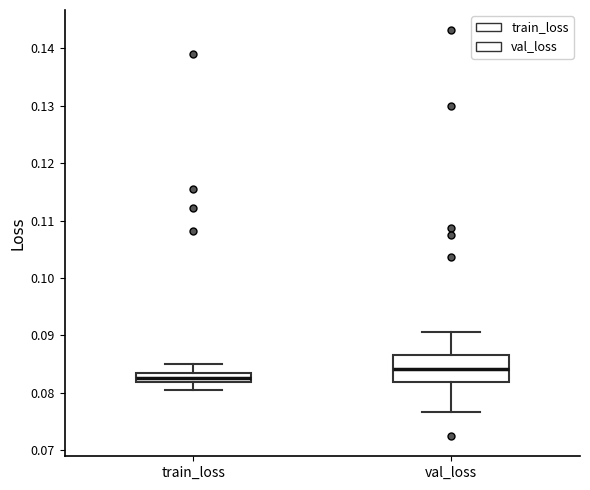

Where does the upper whisker of the box for train_loss end on the y-axis? The values are not printed on the chart, so give them approximately, as read against the axis.

0.085